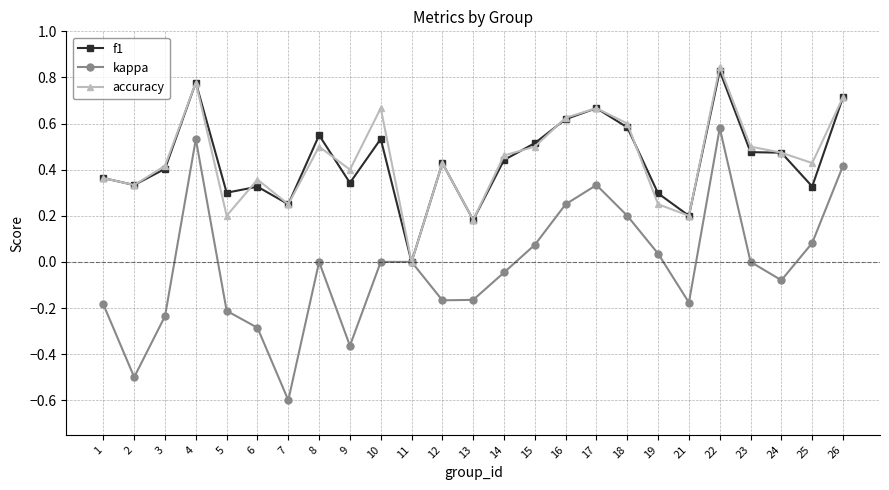

Is the value of accuracy at 8 greater than the value of kappa at 3?

Yes